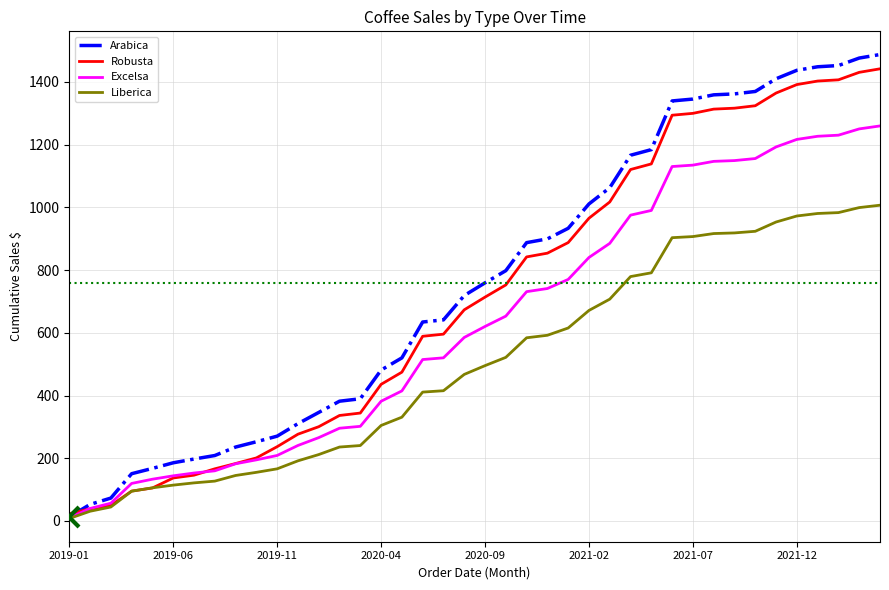

Rank the series by their average value, from lowest to highest.

Liberica, Excelsa, Robusta, Arabica